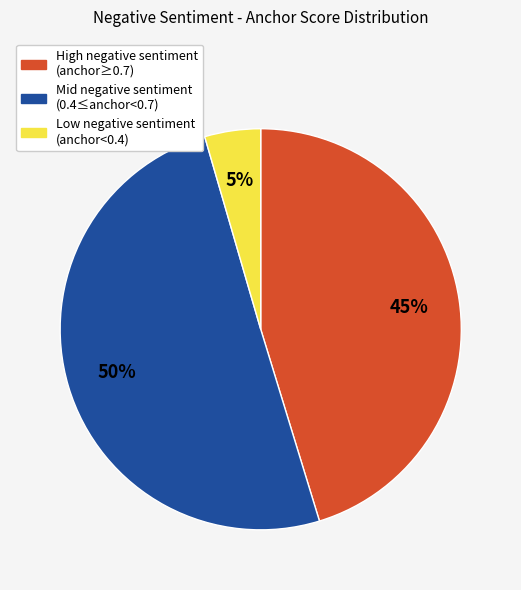

What percentage is the Mid negative sentiment (0.4≤anchor<0.7) slice, to the nearest percent?

50%